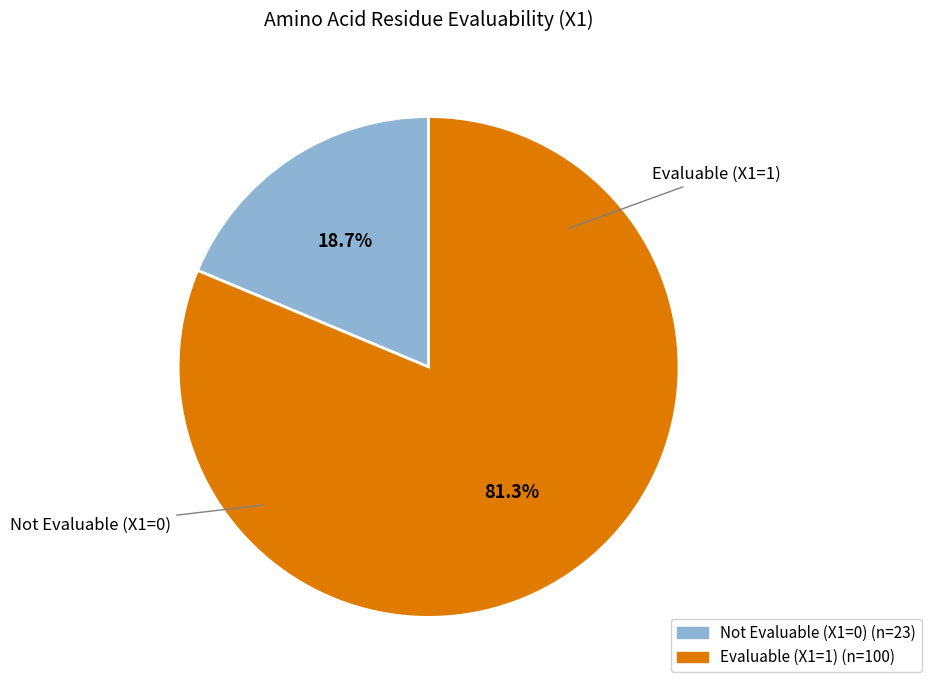

Does any single category account for the majority?

Yes